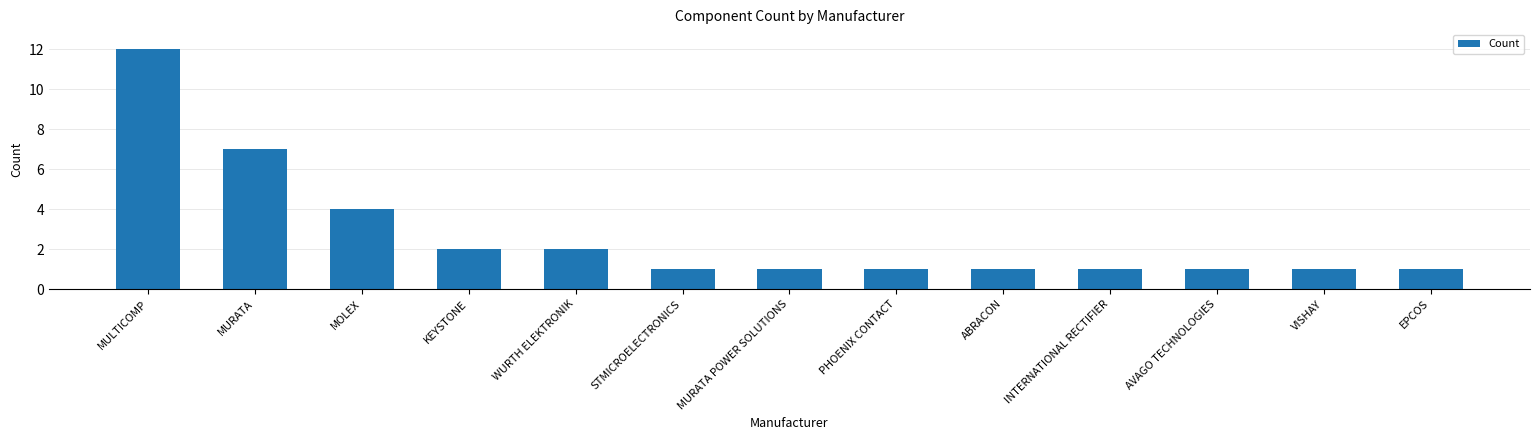

What is the value of the 1st bar from the left?

12